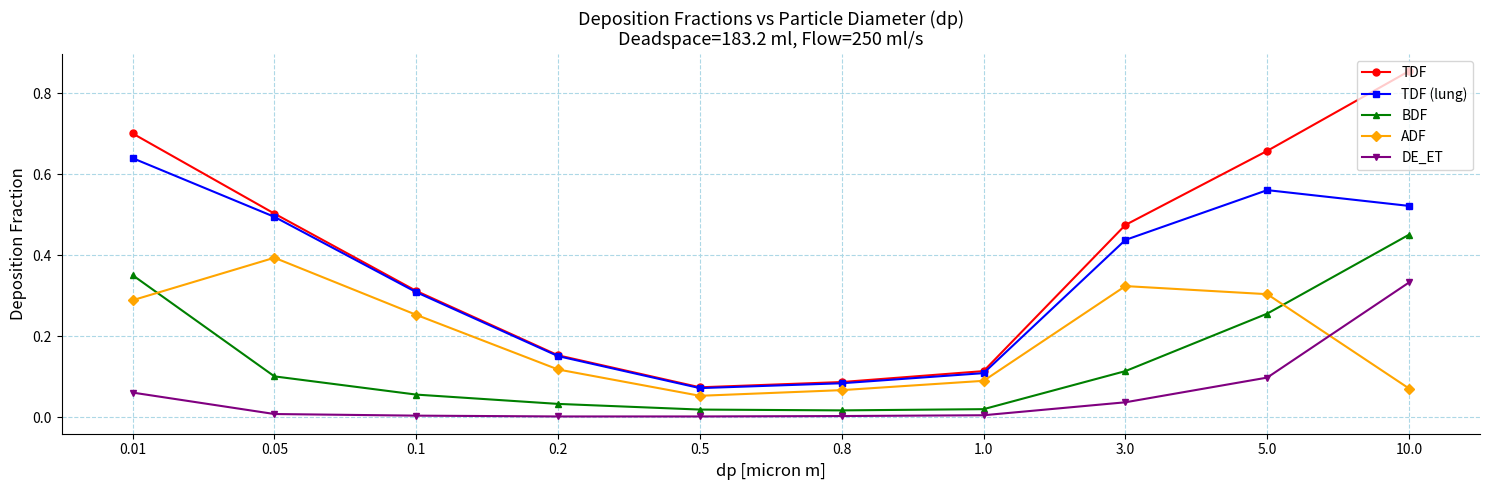

What are all the series names shown in the legend?

TDF, TDF (lung), BDF, ADF, DE_ET